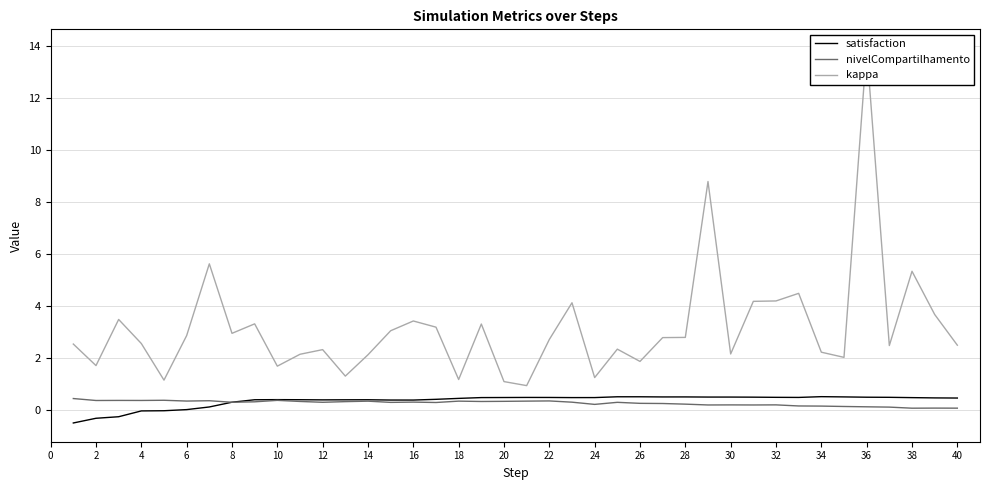

What is the minimum value for satisfaction?

-0.5